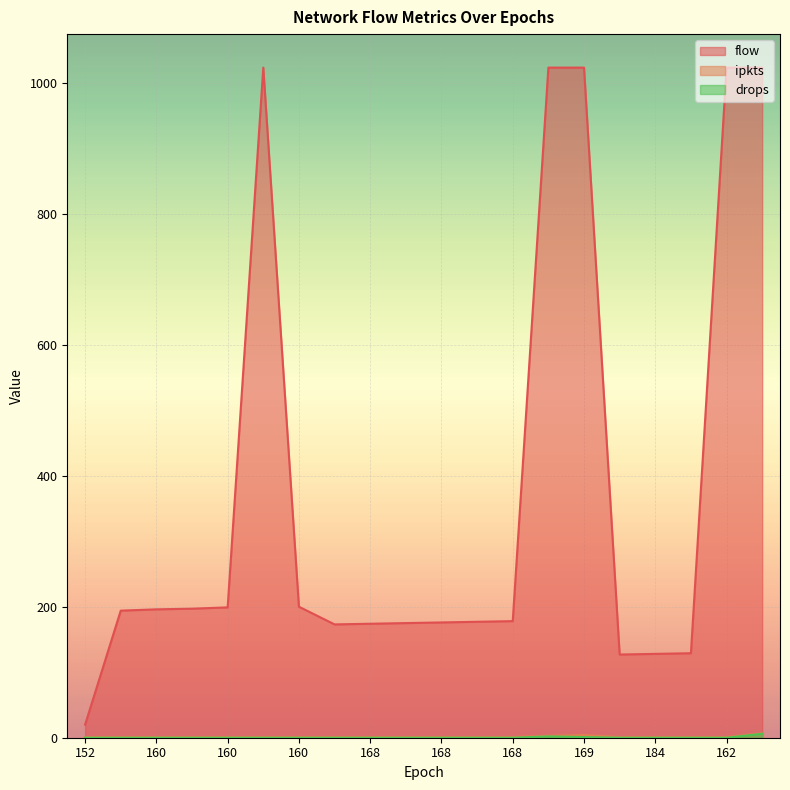

How many lines are shown in the chart?

3